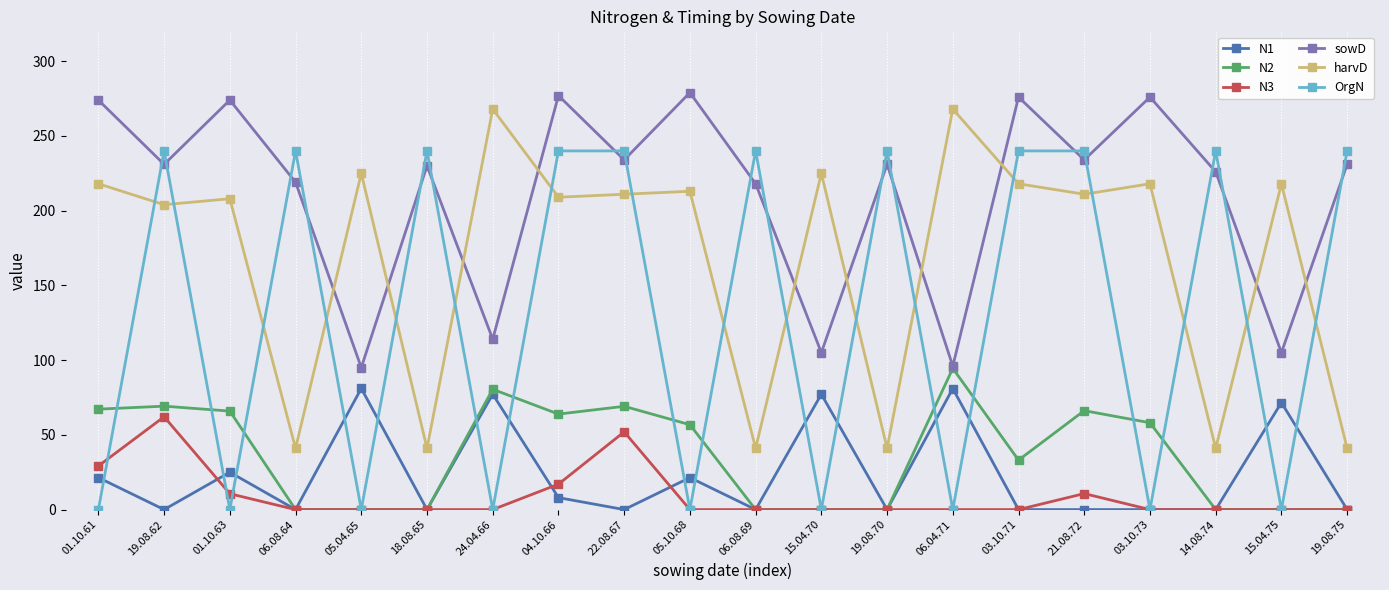

What is the maximum value for N3?

62.1